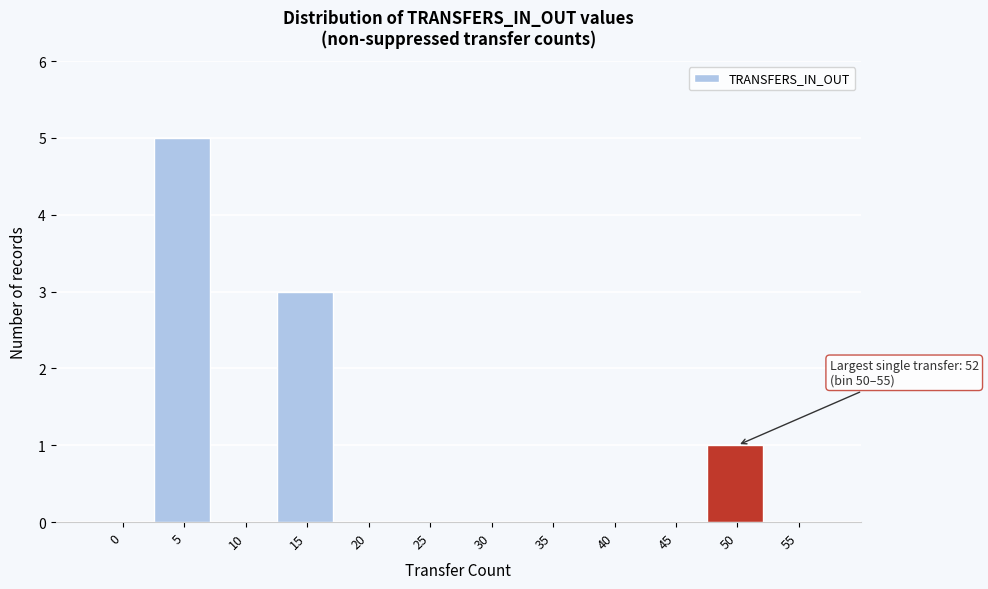

Reading left to right, what are all the values shown in this chart?

0=0	5=5	10=0	15=3	20=0	25=0	30=0	35=0	40=0	45=0	50=1	55=0